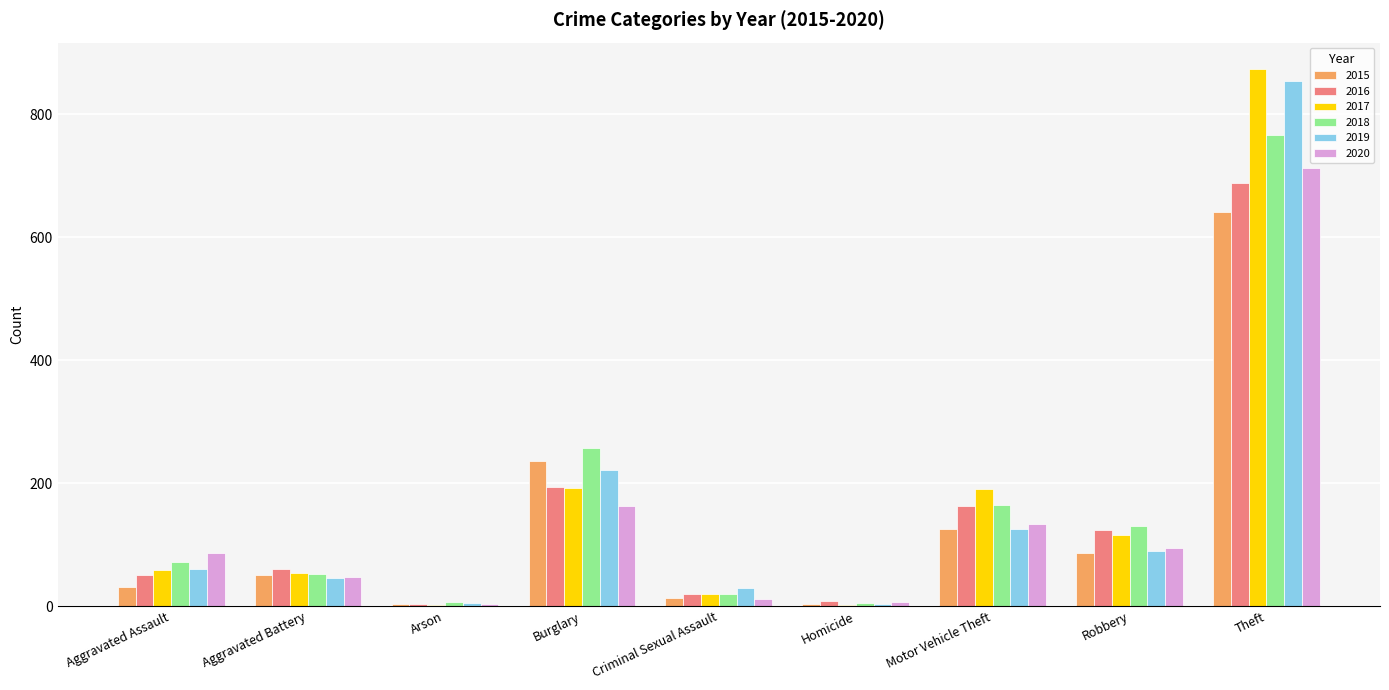

What is the sum of all 2015 values?

1190